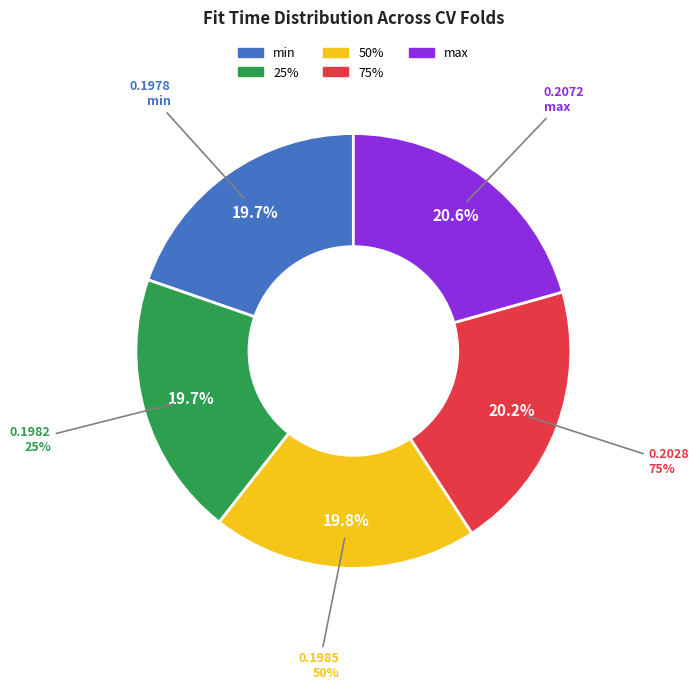

How many slices are in this pie chart?

5